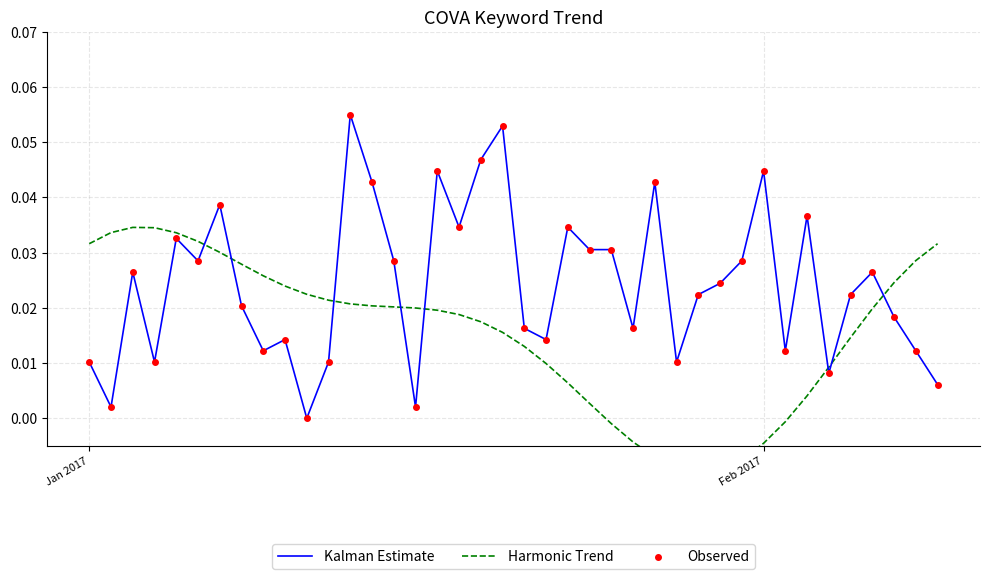

Is the value of Kalman Estimate at 37 greater than the value of Observed at 28?

No